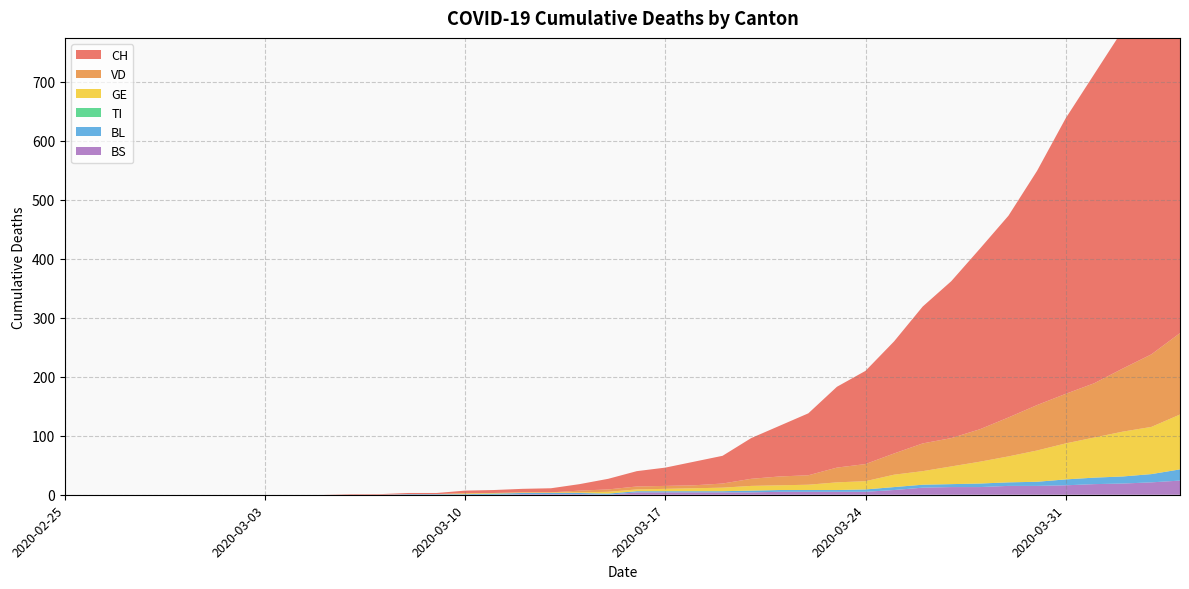

Reading left to right, transcribe all the data shown in this chart.

CH: 2020-02-25=0	2020-02-26=0	2020-02-27=0	2020-02-28=0	2020-02-29=0	2020-03-01=0	2020-03-02=0	2020-03-03=0	2020-03-04=0	2020-03-05=0	2020-03-06=1	2020-03-07=1	2020-03-08=2	2020-03-09=2	2020-03-10=4	2020-03-11=5	2020-03-12=6	2020-03-13=7	2020-03-14=11	2020-03-15=18	2020-03-16=26	2020-03-17=31	2020-03-18=40	2020-03-19=47	2020-03-20=69	2020-03-21=86	2020-03-22=105	2020-03-23=137	2020-03-24=158	2020-03-25=190	2020-03-26=232	2020-03-27=266	2020-03-28=306	2020-03-29=342	2020-03-30=397	2020-03-31=467	2020-04-01=524	2020-04-02=574	2020-04-03=633	2020-04-04=704
VD: 2020-02-25=0	2020-02-26=0	2020-02-27=0	2020-02-28=0	2020-02-29=0	2020-03-01=0	2020-03-02=0	2020-03-03=0	2020-03-04=0	2020-03-05=0	2020-03-06=0	2020-03-07=0	2020-03-08=0	2020-03-09=0	2020-03-10=1	2020-03-11=0	2020-03-12=0	2020-03-13=0	2020-03-14=3	2020-03-15=4	2020-03-16=5	2020-03-17=5	2020-03-18=5	2020-03-19=7	2020-03-20=12	2020-03-21=15	2020-03-22=16	2020-03-23=25	2020-03-24=29	2020-03-25=36	2020-03-26=47	2020-03-27=48	2020-03-28=55	2020-03-29=66	2020-03-30=77	2020-03-31=84	2020-04-01=92	2020-04-02=107	2020-04-03=123	2020-04-04=138
GE: 2020-02-25=0	2020-02-26=0	2020-02-27=0	2020-02-28=0	2020-02-29=0	2020-03-01=0	2020-03-02=0	2020-03-03=0	2020-03-04=0	2020-03-05=0	2020-03-06=0	2020-03-07=0	2020-03-08=0	2020-03-09=0	2020-03-10=1	2020-03-11=1	2020-03-12=1	2020-03-13=1	2020-03-14=1	2020-03-15=3	2020-03-16=3	2020-03-17=4	2020-03-18=5	2020-03-19=6	2020-03-20=8	2020-03-21=8	2020-03-22=9	2020-03-23=13	2020-03-24=14	2020-03-25=21	2020-03-26=23	2020-03-27=30	2020-03-28=37	2020-03-29=44	2020-03-30=53	2020-03-31=61	2020-04-01=68	2020-04-02=76	2020-04-03=80	2020-04-04=93
TI: 2020-02-25=0	2020-02-26=0	2020-02-27=0	2020-02-28=0	2020-02-29=0	2020-03-01=0	2020-03-02=0	2020-03-03=0	2020-03-04=0	2020-03-05=0	2020-03-06=0	2020-03-07=0	2020-03-08=0	2020-03-09=0	2020-03-10=0	2020-03-11=0	2020-03-12=0	2020-03-13=0	2020-03-14=0	2020-03-15=0	2020-03-16=0	2020-03-17=0	2020-03-18=0	2020-03-19=0	2020-03-20=0	2020-03-21=0	2020-03-22=0	2020-03-23=0	2020-03-24=0	2020-03-25=0	2020-03-26=0	2020-03-27=0	2020-03-28=0	2020-03-29=0	2020-03-30=0	2020-03-31=0	2020-04-01=0	2020-04-02=0	2020-04-03=0	2020-04-04=0
BL: 2020-02-25=0	2020-02-26=0	2020-02-27=0	2020-02-28=0	2020-02-29=0	2020-03-01=0	2020-03-02=0	2020-03-03=0	2020-03-04=0	2020-03-05=0	2020-03-06=0	2020-03-07=0	2020-03-08=1	2020-03-09=1	2020-03-10=1	2020-03-11=2	2020-03-12=2	2020-03-13=2	2020-03-14=2	2020-03-15=2	2020-03-16=2	2020-03-17=2	2020-03-18=2	2020-03-19=2	2020-03-20=3	2020-03-21=3	2020-03-22=3	2020-03-23=3	2020-03-24=4	2020-03-25=5	2020-03-26=5	2020-03-27=5	2020-03-28=6	2020-03-29=6	2020-03-30=7	2020-03-31=10	2020-04-01=11	2020-04-02=12	2020-04-03=14	2020-04-04=19
BS: 2020-02-25=0	2020-02-26=0	2020-02-27=0	2020-02-28=0	2020-02-29=0	2020-03-01=0	2020-03-02=0	2020-03-03=0	2020-03-04=0	2020-03-05=0	2020-03-06=0	2020-03-07=0	2020-03-08=0	2020-03-09=0	2020-03-10=0	2020-03-11=0	2020-03-12=1	2020-03-13=1	2020-03-14=1	2020-03-15=0	2020-03-16=4	2020-03-17=4	2020-03-18=4	2020-03-19=4	2020-03-20=4	2020-03-21=5	2020-03-22=5	2020-03-23=5	2020-03-24=5	2020-03-25=8	2020-03-26=12	2020-03-27=13	2020-03-28=13	2020-03-29=15	2020-03-30=15	2020-03-31=16	2020-04-01=18	2020-04-02=19	2020-04-03=21	2020-04-04=24